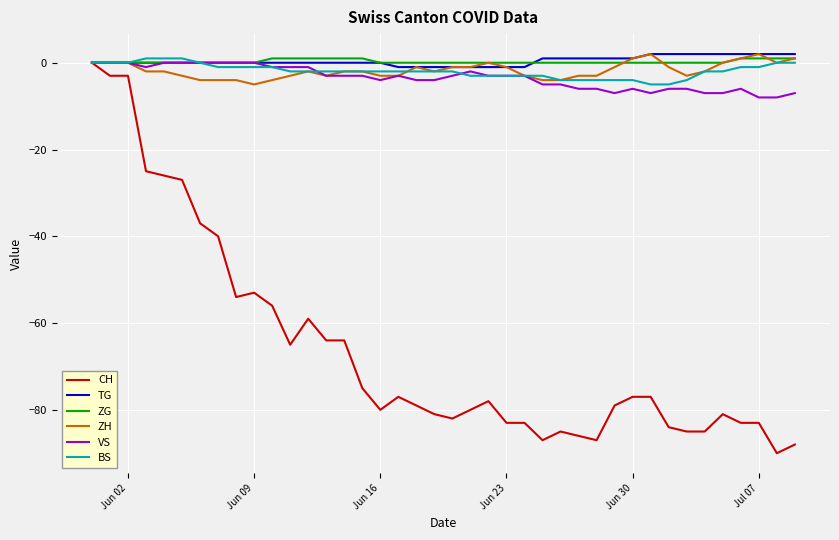

What is the lowest value of the ZH series?

-5